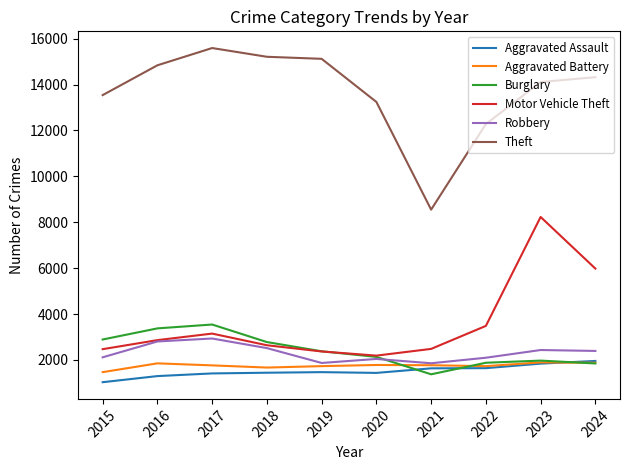

Which series has the largest range (max minus min)?

Theft